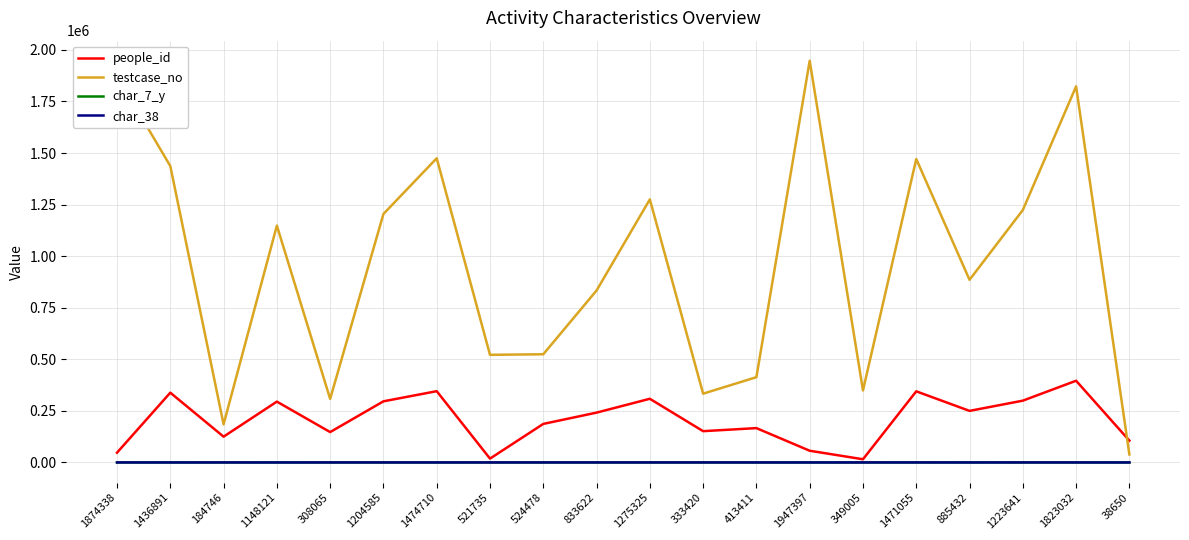

At which category is the sum across all series the highest?

1823032